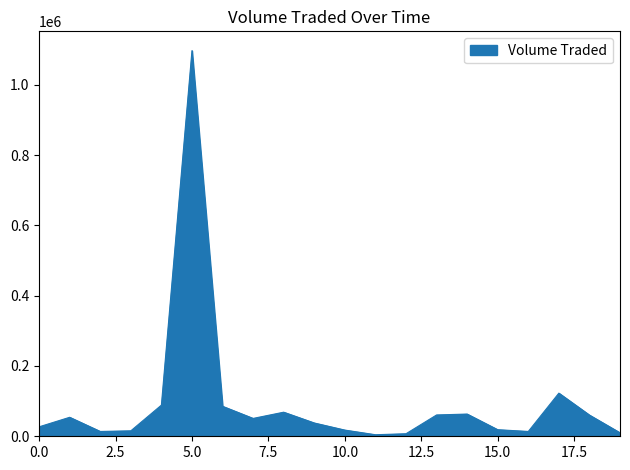

What is the greatest value displayed?

1096900